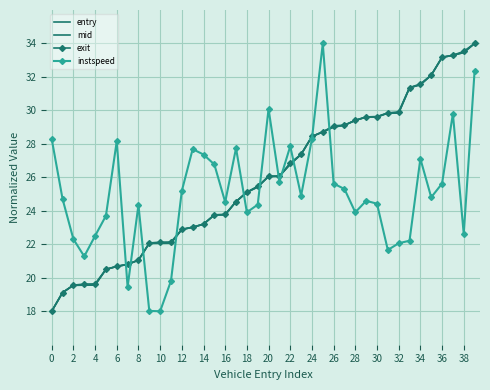

In instspeed, how many points are higher than both neighbors (excluding endpoints)?

10